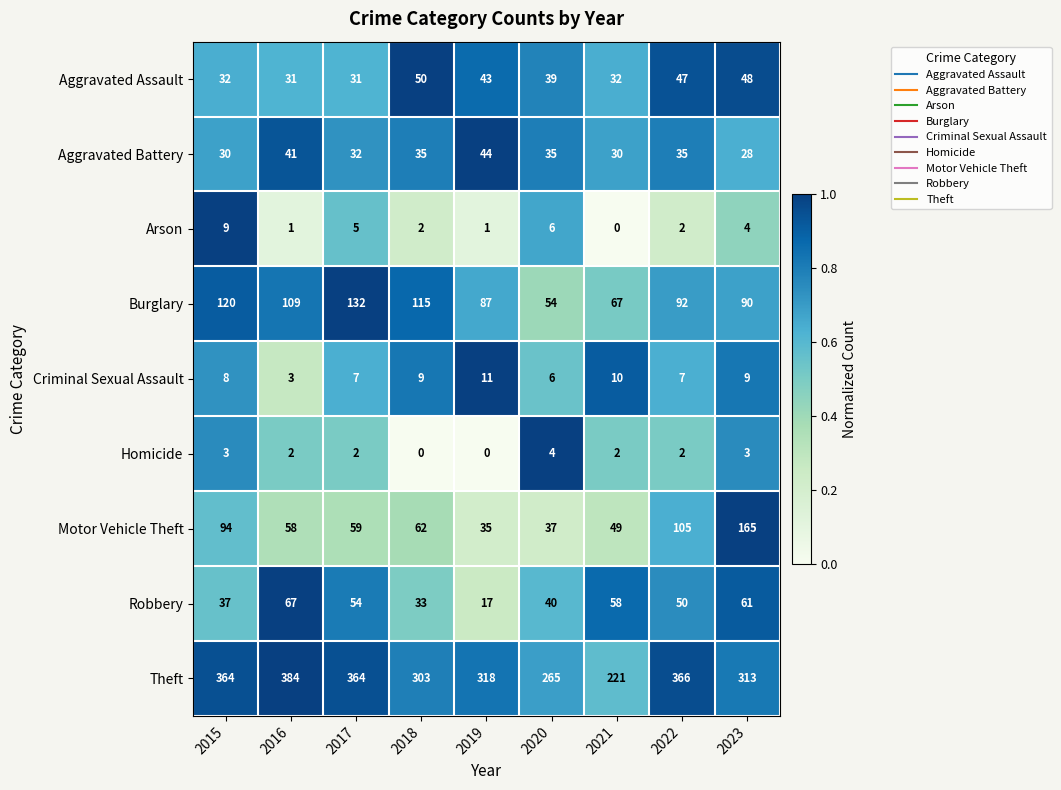

What is the difference between the maximum and minimum values in the Criminal Sexual Assault series?

8